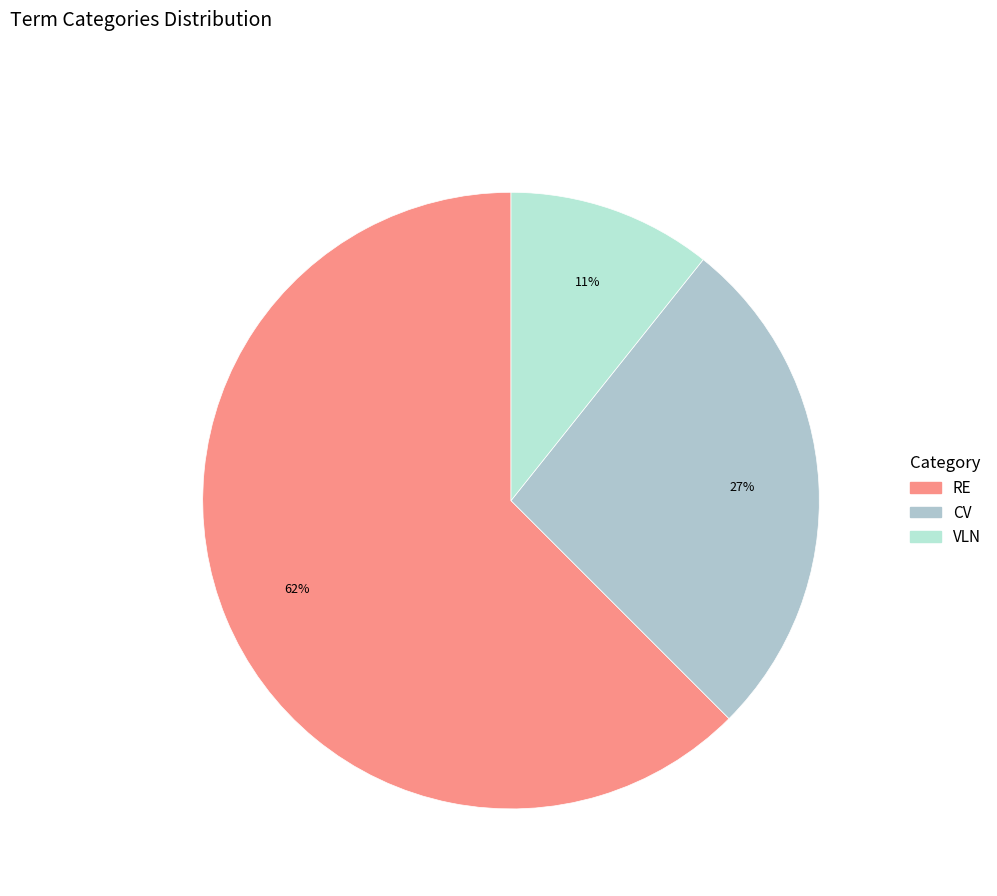

What is the smallest slice in the pie chart?

VLN